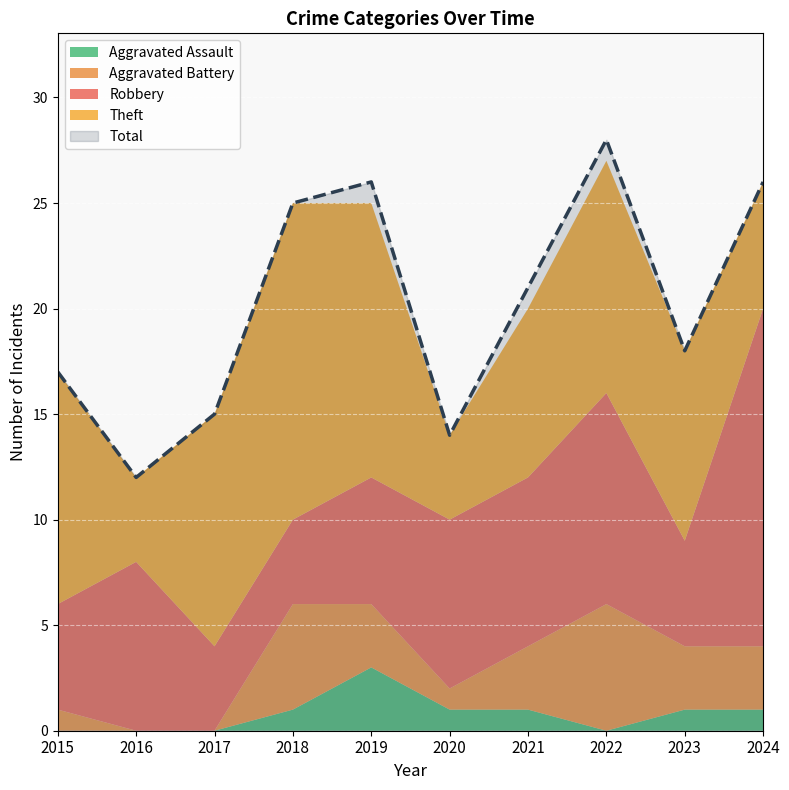

At 2020, list the series in order from smallest to largest.

Aggravated Battery, Aggravated Assault, Theft, Robbery, Total